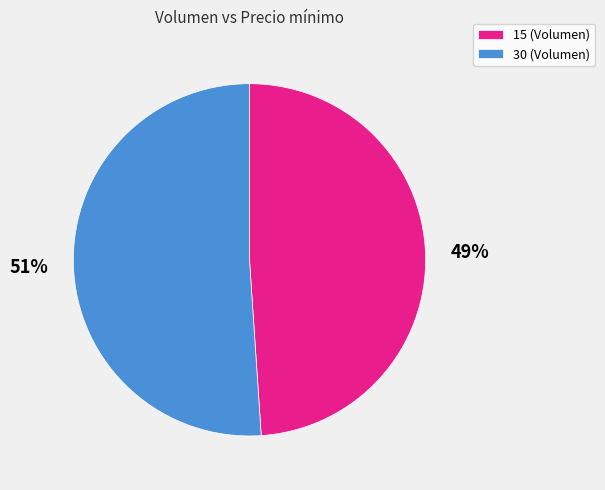

The 30 slice represents 51% of the pie. True or false?

True